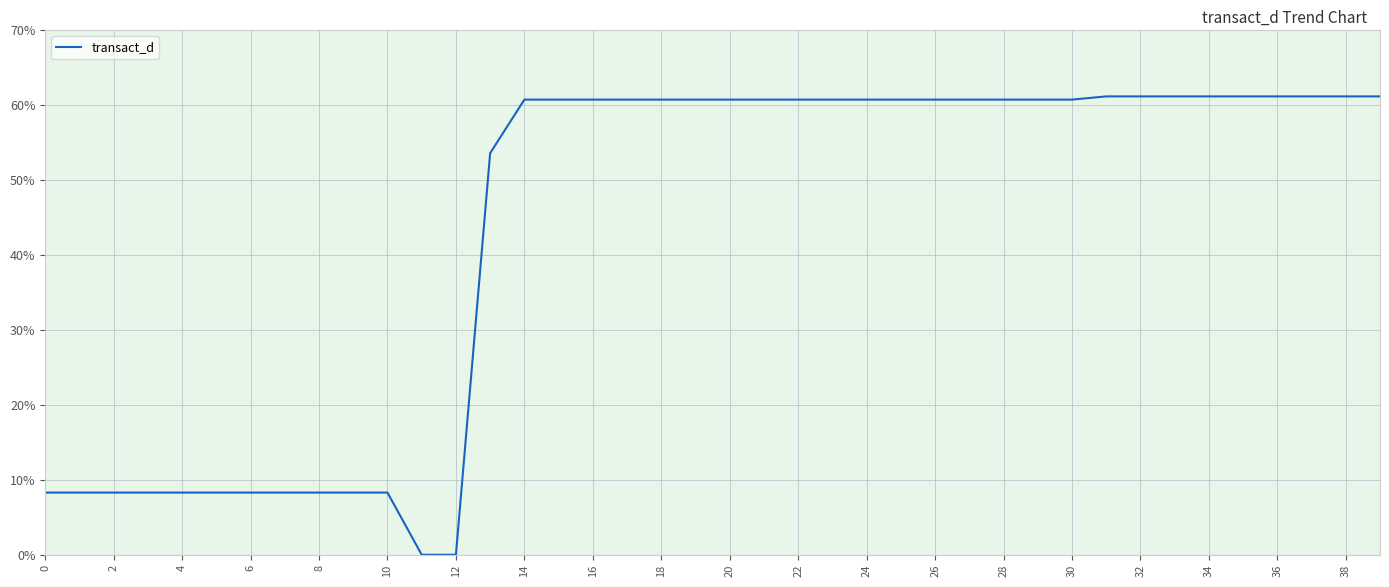

What is the greatest value displayed?

61.1